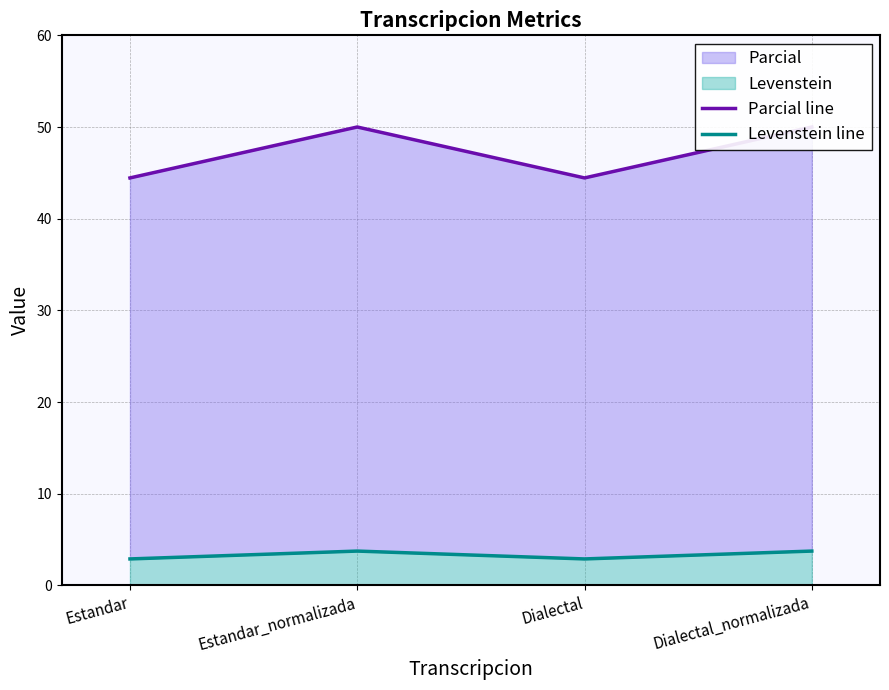

Does the chart have visible grid lines?

Yes